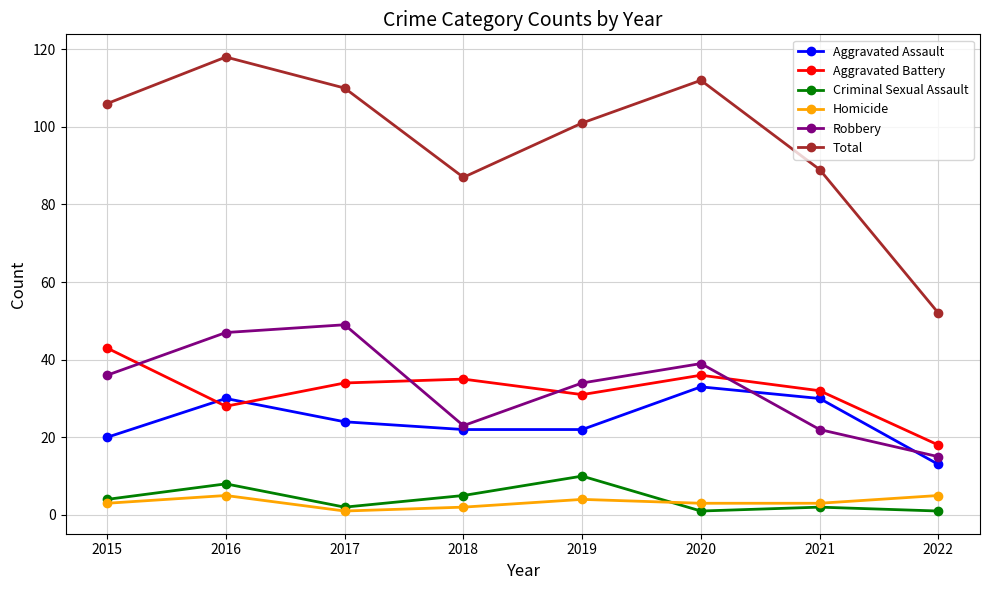

True or false: Aggravated Assault has a value of 14 at 2018.

False